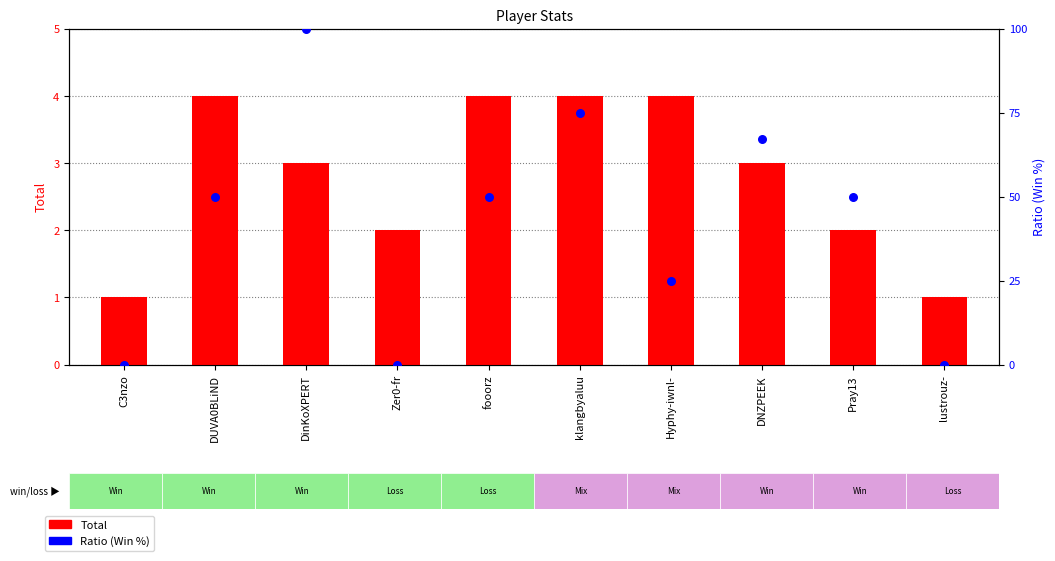

Which series has the largest total across all categories?

Ratio